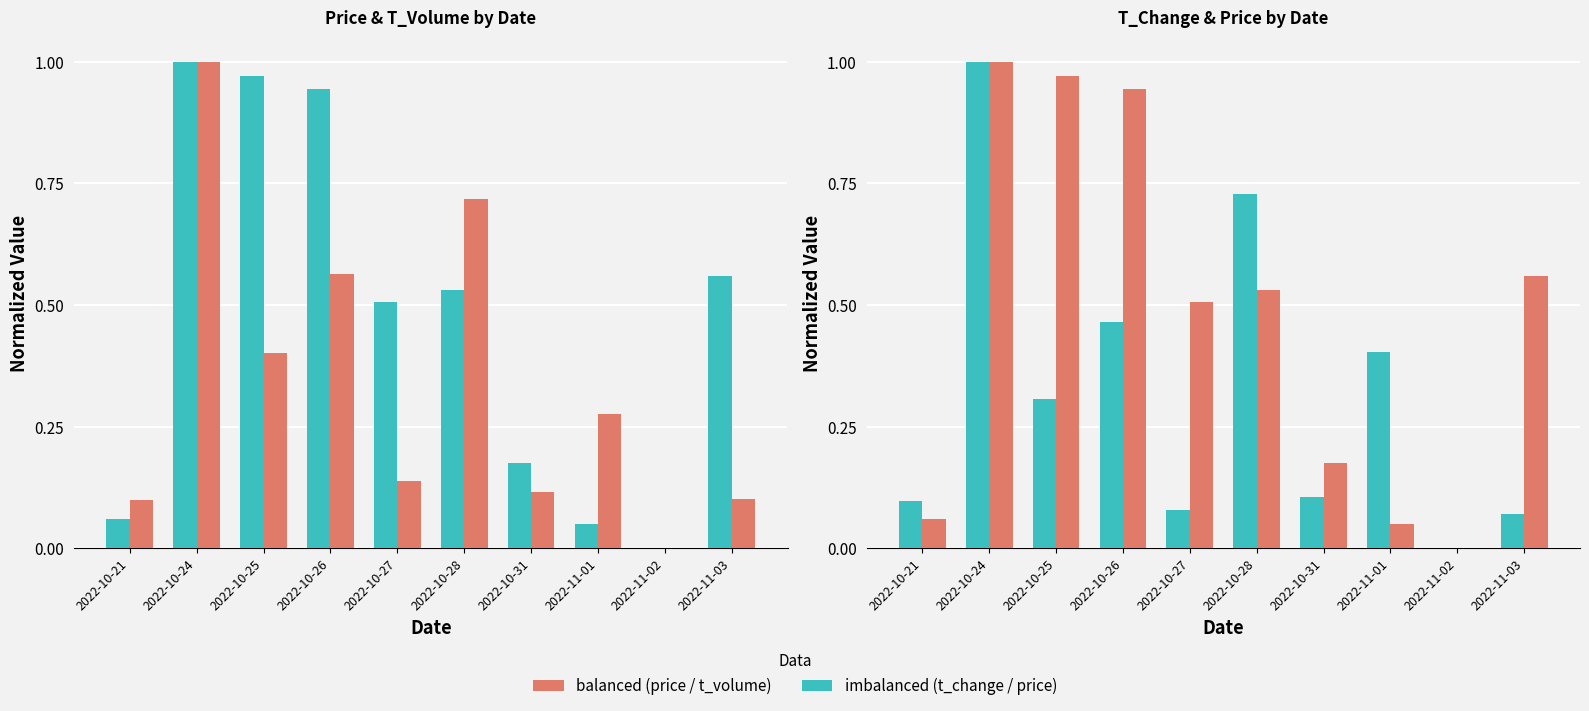

Reading left to right, list all the values displayed in this chart.

price (normalized): 2022-10-21=0.1	2022-10-24=1.0	2022-10-25=1.0	2022-10-26=0.9	2022-10-27=0.5	2022-10-28=0.5	2022-10-31=0.2	2022-11-01=0.0	2022-11-02=0.0	2022-11-03=0.6
t_volume (normalized): 2022-10-21=0.1	2022-10-24=1.0	2022-10-25=0.4	2022-10-26=0.6	2022-10-27=0.1	2022-10-28=0.7	2022-10-31=0.1	2022-11-01=0.3	2022-11-02=0.0	2022-11-03=0.1
t_change (normalized): 2022-10-21=0.1	2022-10-24=1.0	2022-10-25=0.3	2022-10-26=0.5	2022-10-27=0.1	2022-10-28=0.7	2022-10-31=0.1	2022-11-01=0.4	2022-11-02=0.0	2022-11-03=0.1